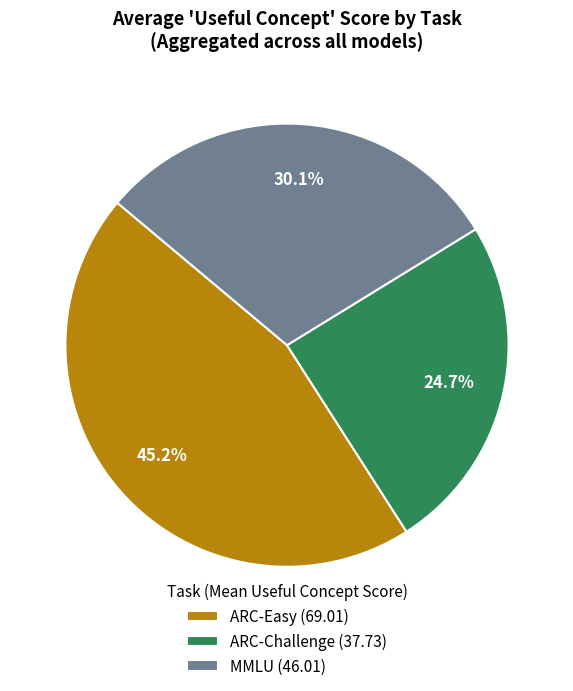

What is the ratio of the value at ARC-Challenge (37.73) to the value at MMLU (46.01)?

0.8